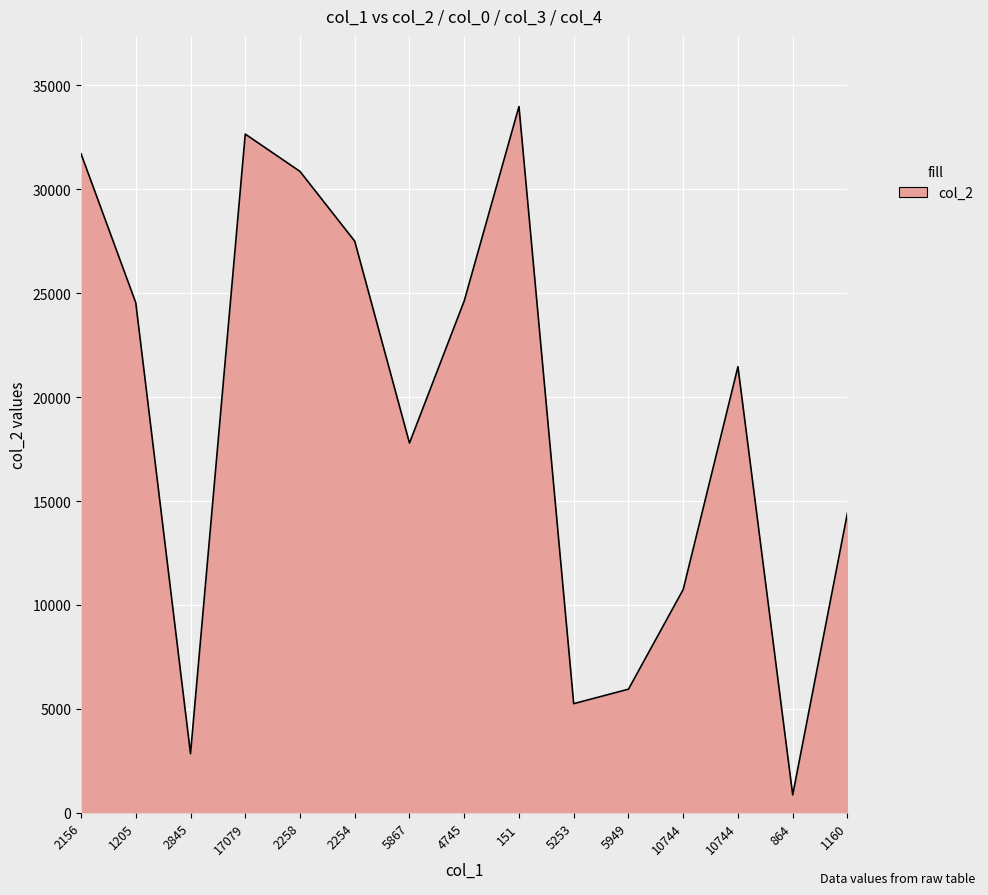

Does the chart have visible grid lines?

Yes